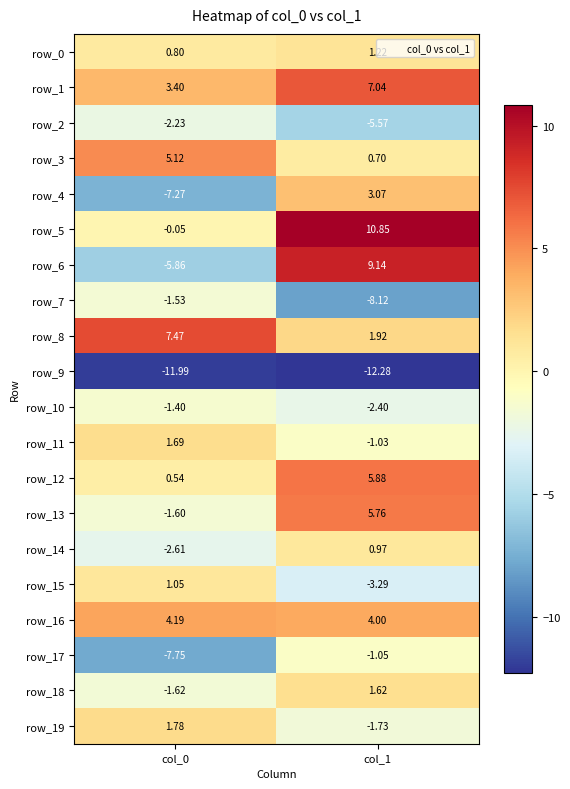

How many data points in row_3 are above 5?

1